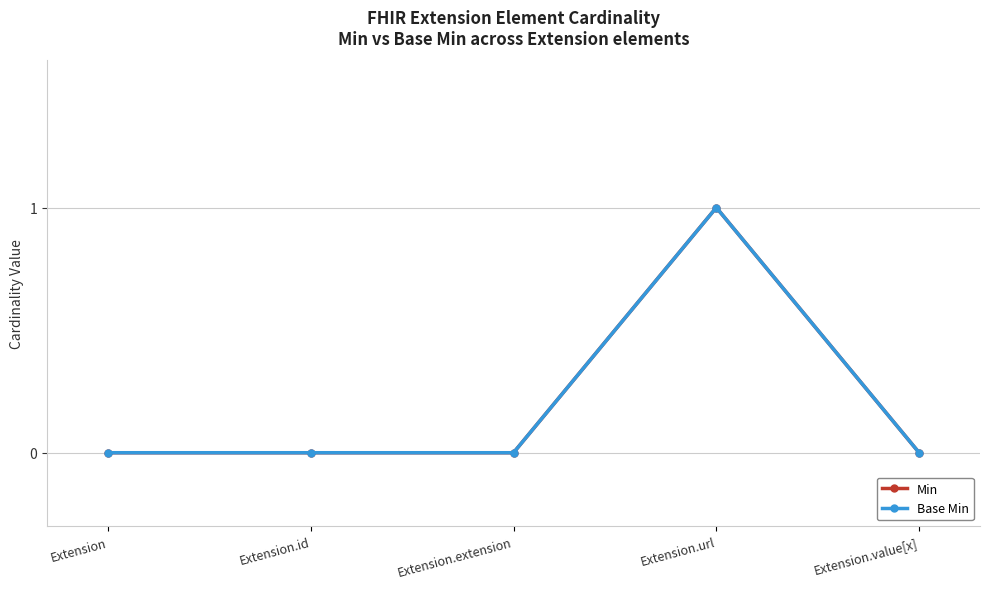

True or false: Base Min has a value of -1 at Extension.id.

False